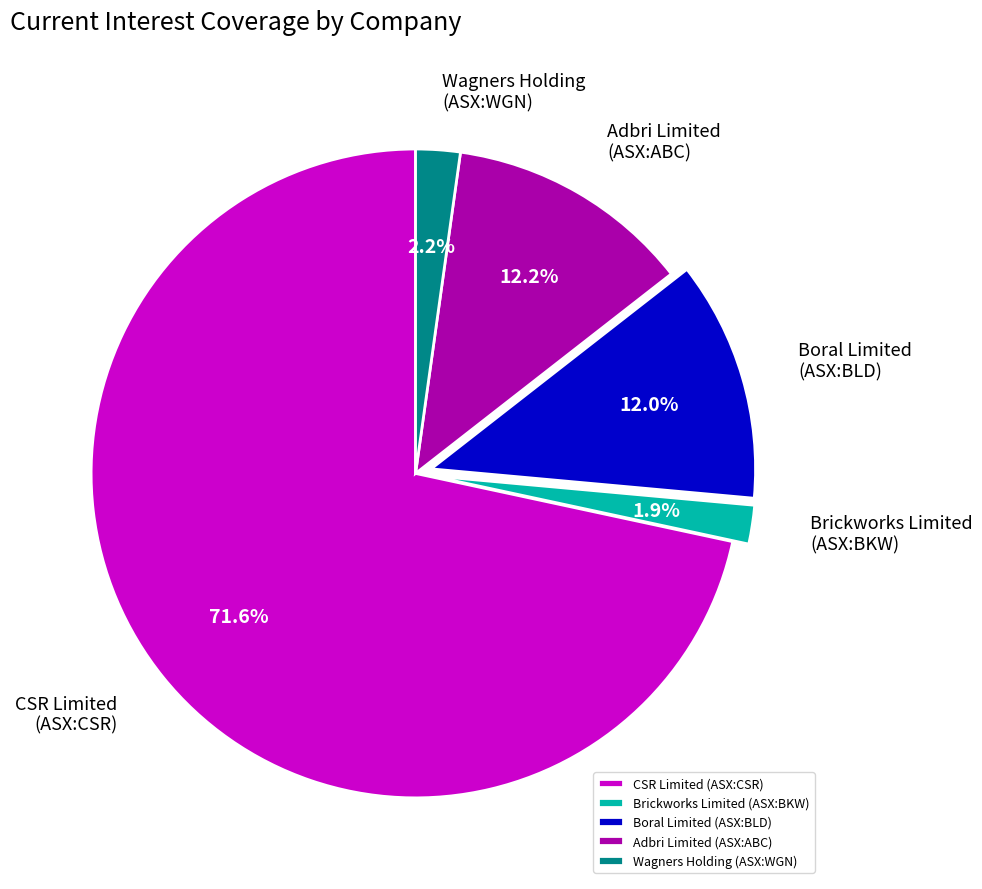

Which category has the biggest portion of the pie?

CSR Limited (ASX:CSR)